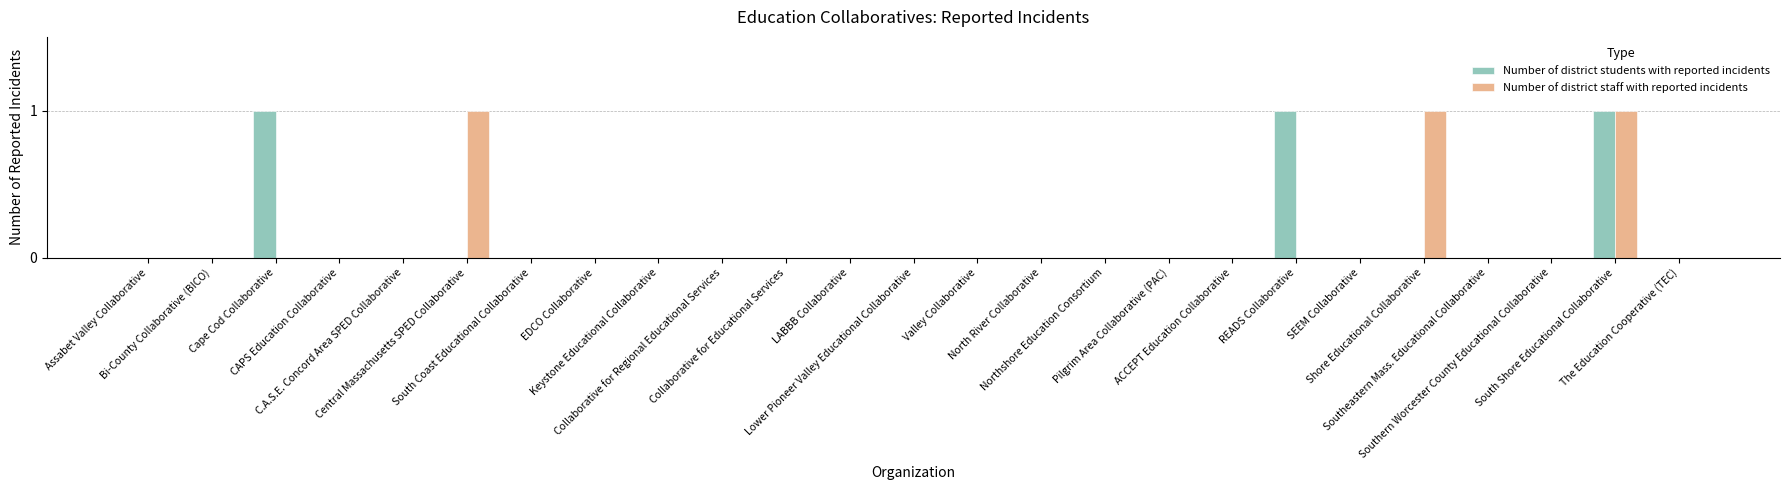

What is the sum of all Number of district staff with reported incidents values?

3